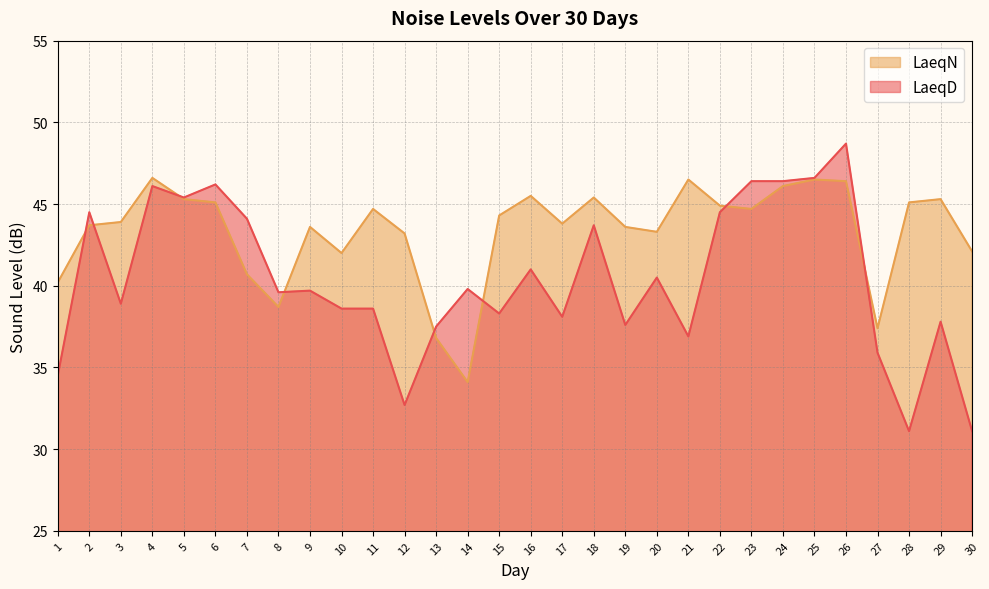

True or false: LaeqN and LaeqD cross at least once.

True